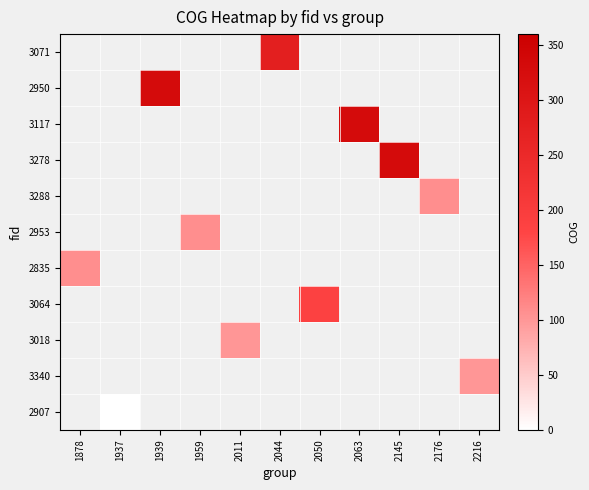

How many values in 3064 are above zero?

1